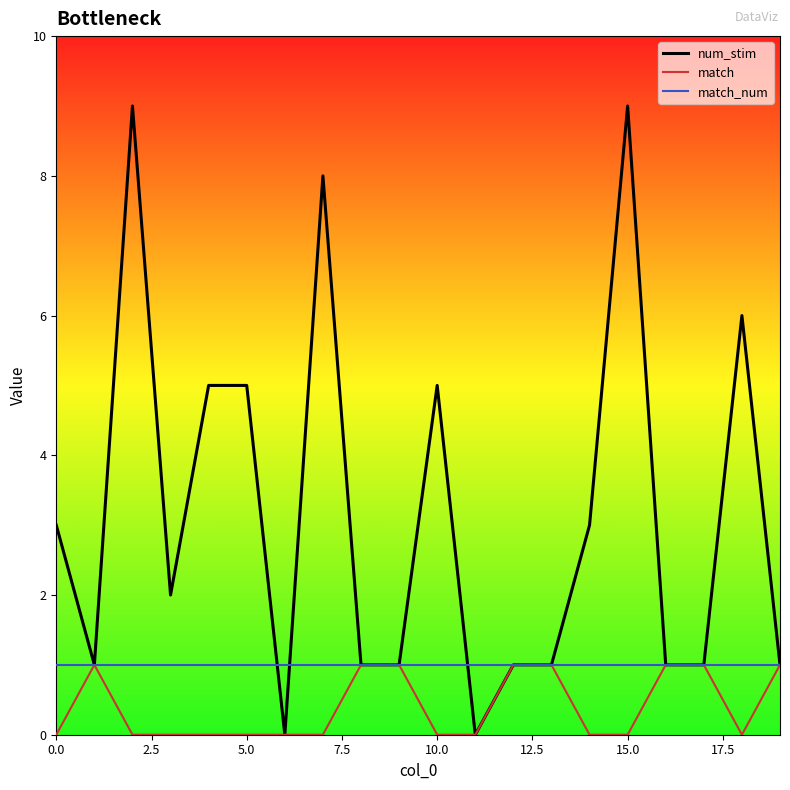

List the series in order of their overall mean, highest first.

num_stim, match_num, match